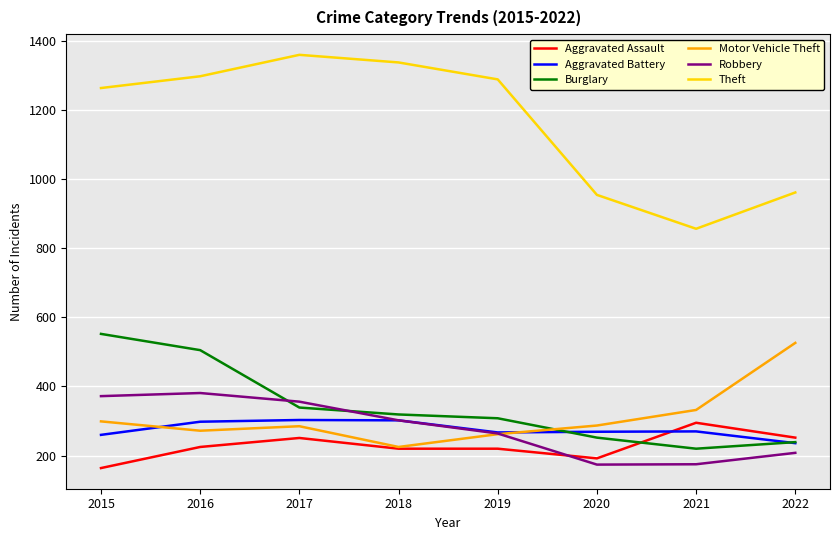

What is the maximum value shown in the chart?

1359